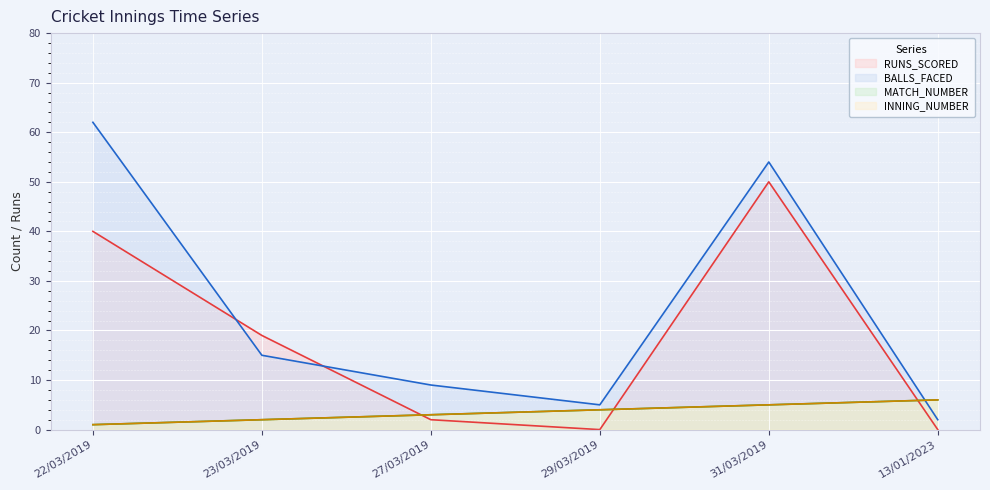

Does the chart display data point markers on the line(s)?

No